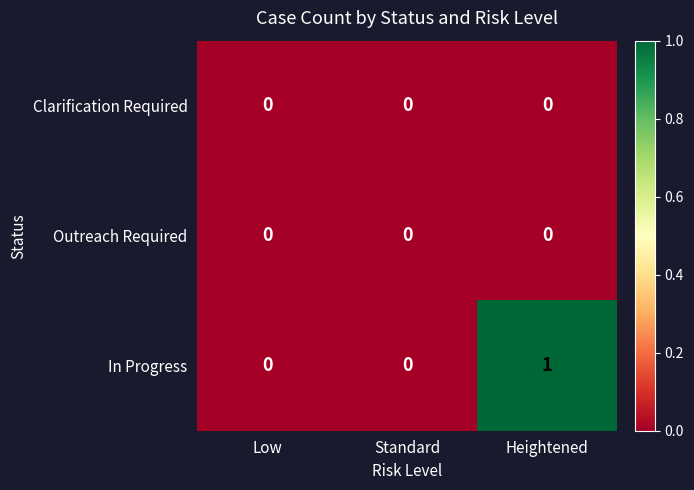

How many In Progress values are between 0 and 1?

3